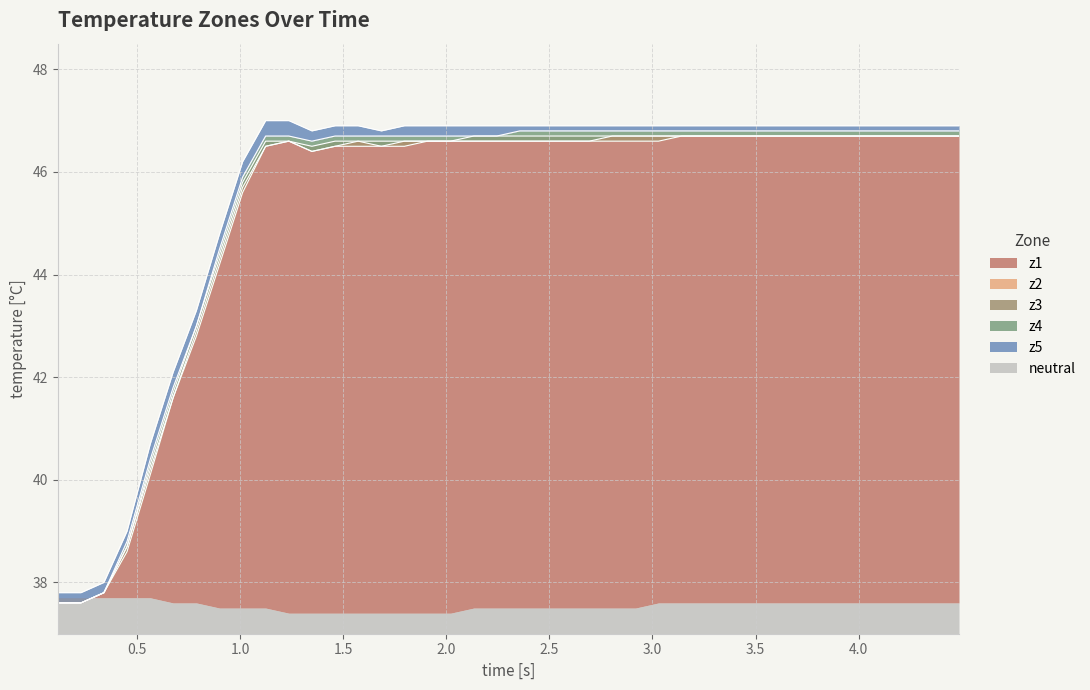

What is the difference between the second highest and second lowest values in the z3 series?

9.1